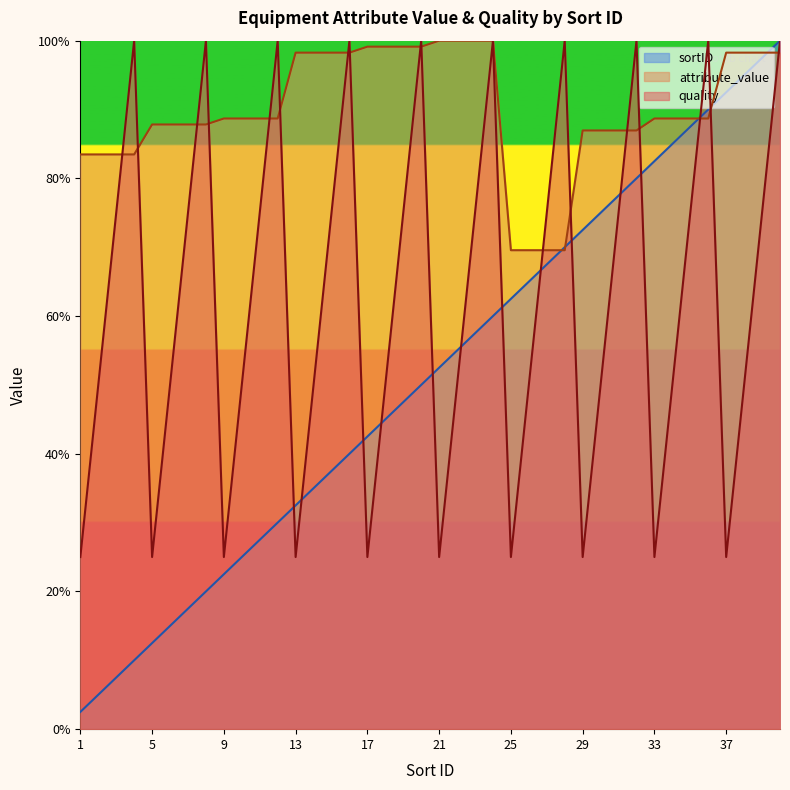

Rank the series at 26 from lowest to highest value.

quality, sortID, attribute_value